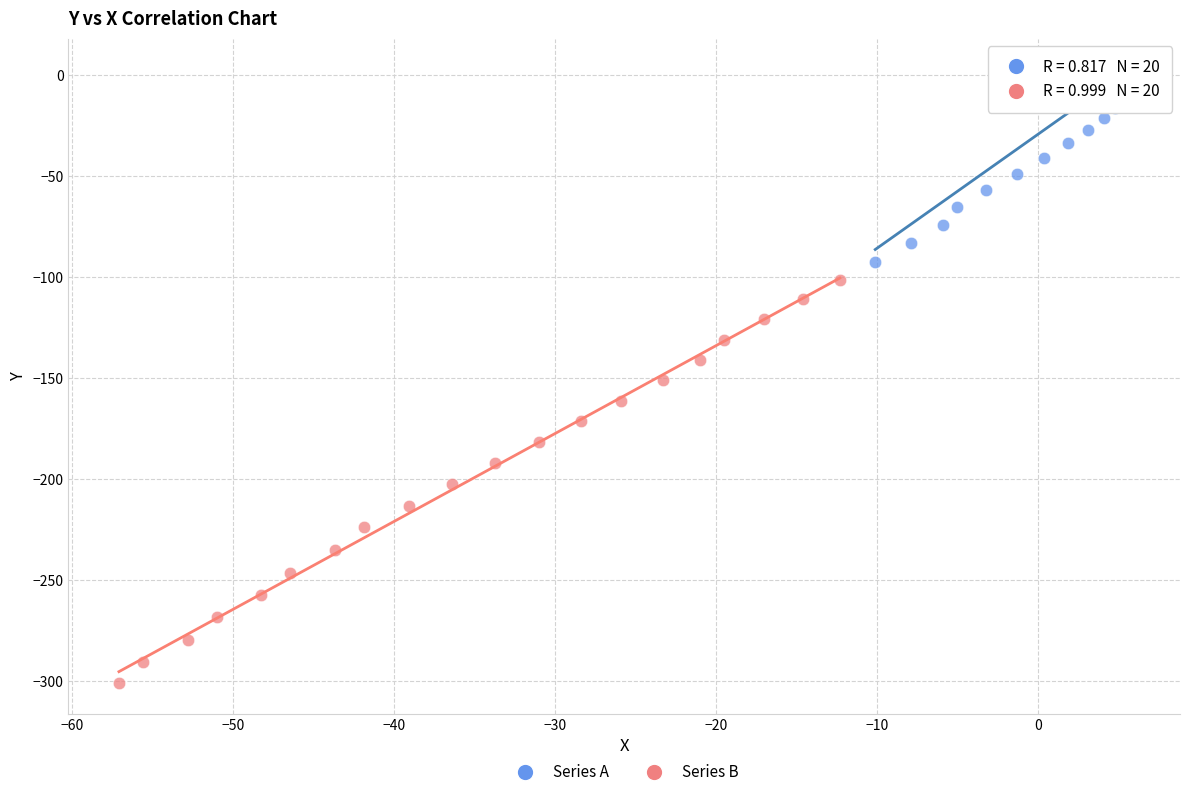

Which series contains the highest Y value?

Series A